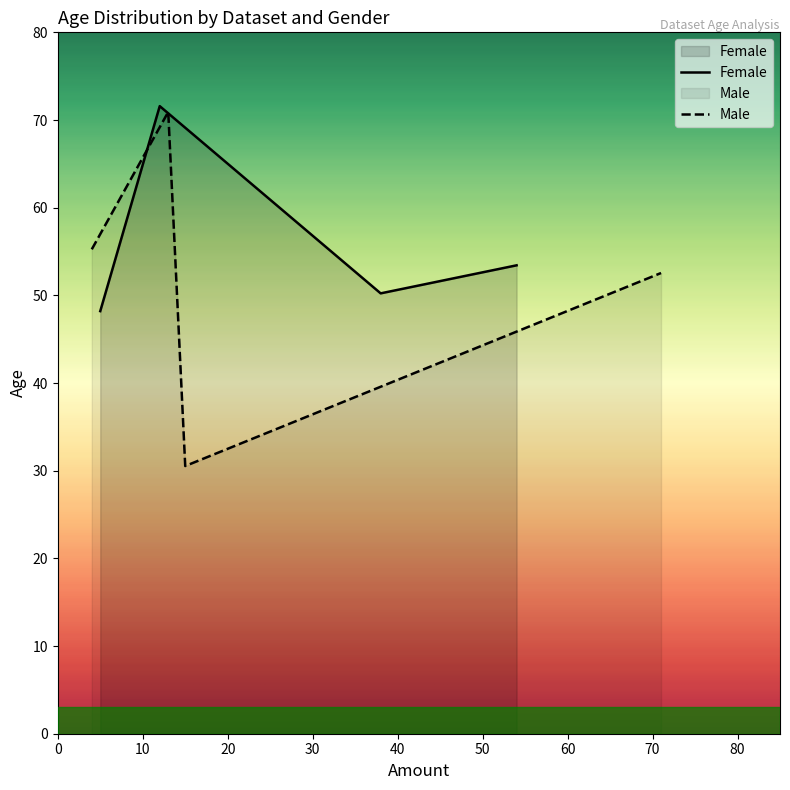

True or false: Male and Female cross at least once.

True